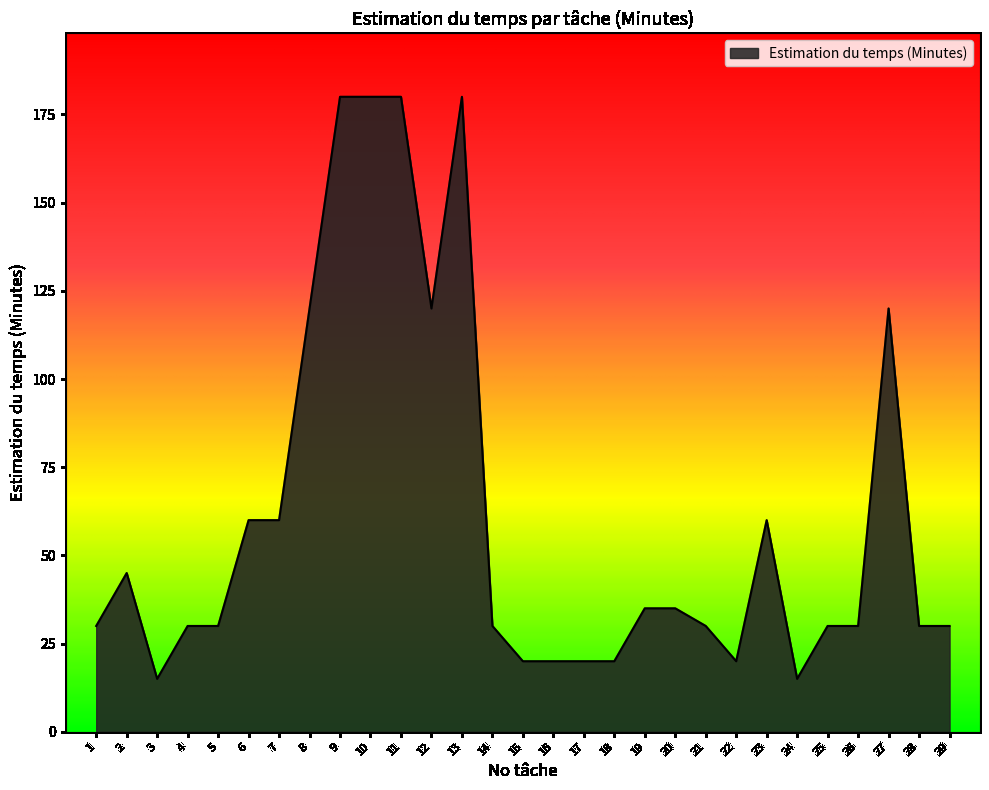

What is the change in value from 19 to 21?

-5